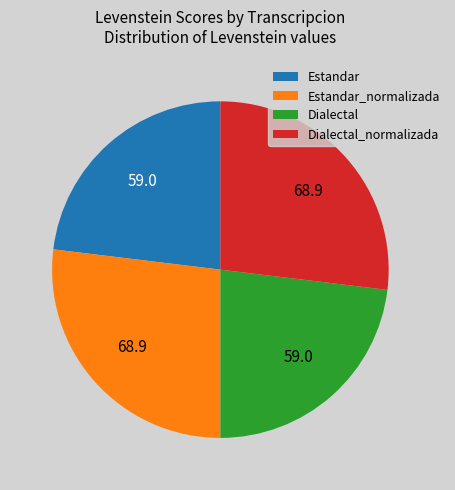

Is it true that Dialectal is 23% of the pie?

True